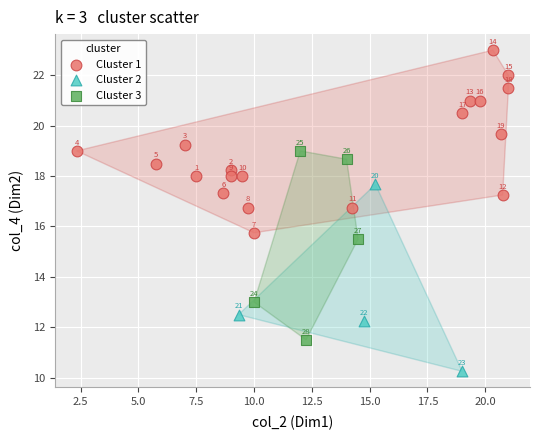

Which series has the largest Y range (max minus min)?

Cluster 3